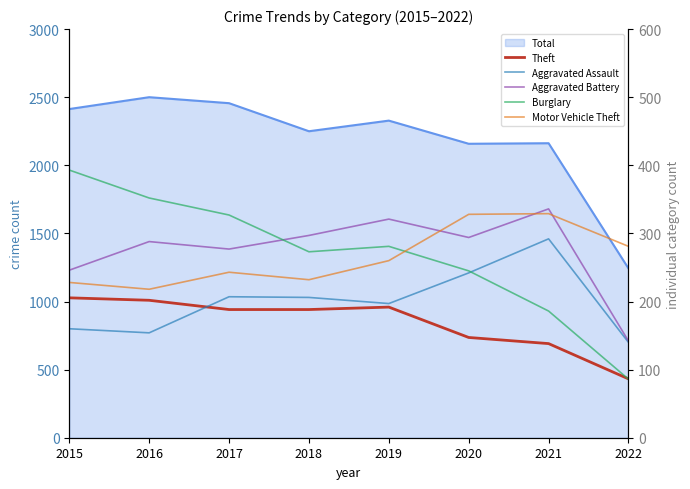

Does the chart display data point markers on the line(s)?

No